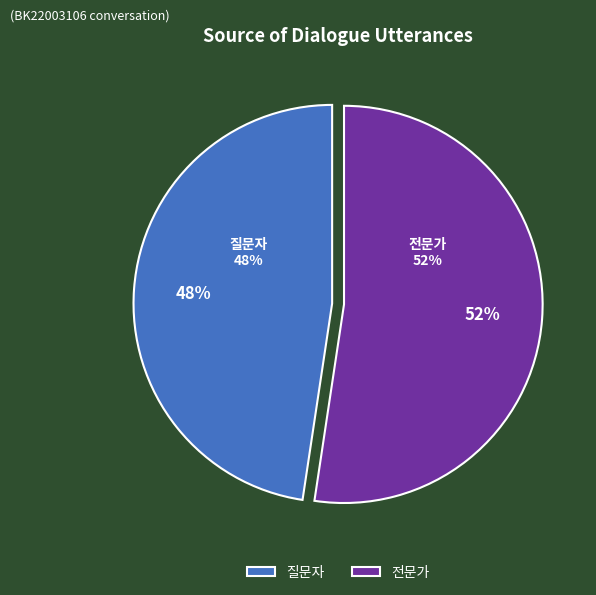

Is it true that 전문가 is 60% of the pie?

False